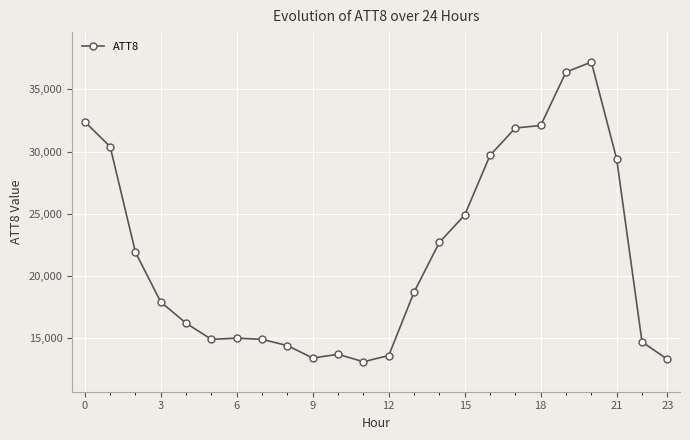

What is the value of the 4th point from the left?

17900